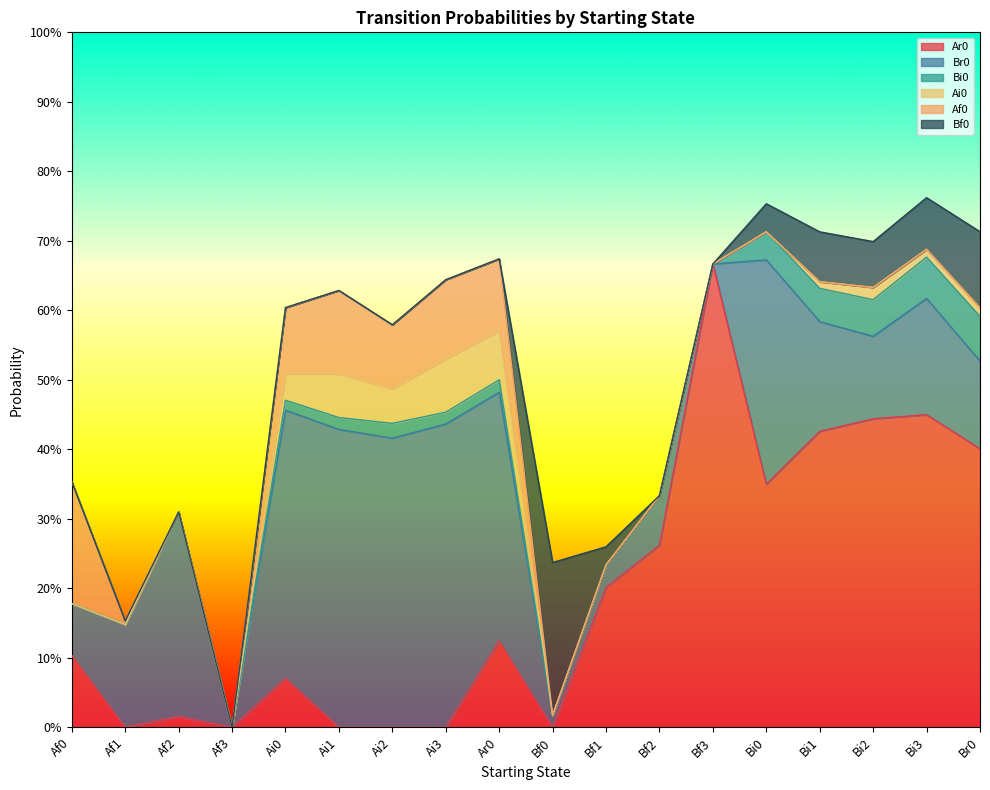

How many categories are shown in the chart?

18